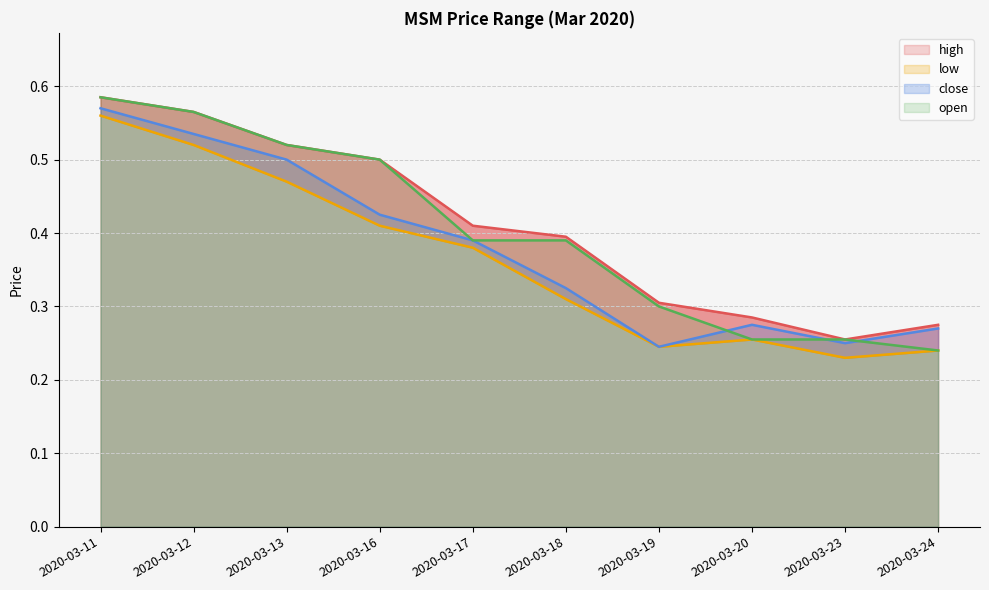

What is the value of the close point at the 3rd from the left?

0.5